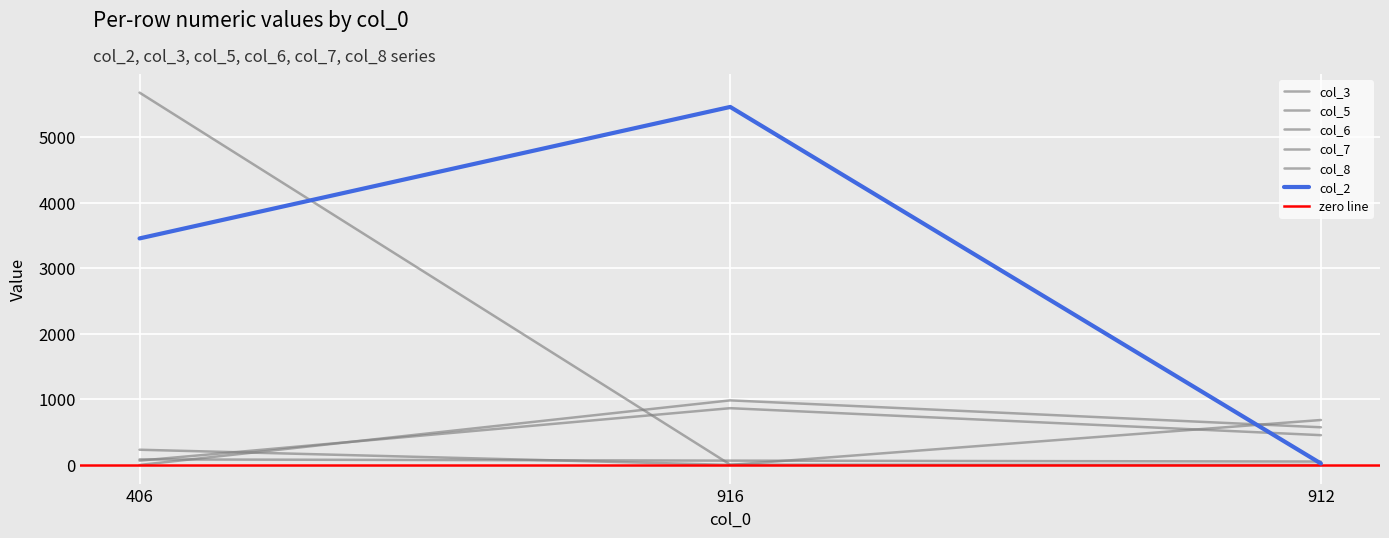

Reading right to left, list all the values displayed in this chart.

col_2: 24	5456	3453
col_3: 2	7	5674
col_5: 54	68	87
col_6: 456	867	68
col_7: 576	986	2
col_8: 687	3	234